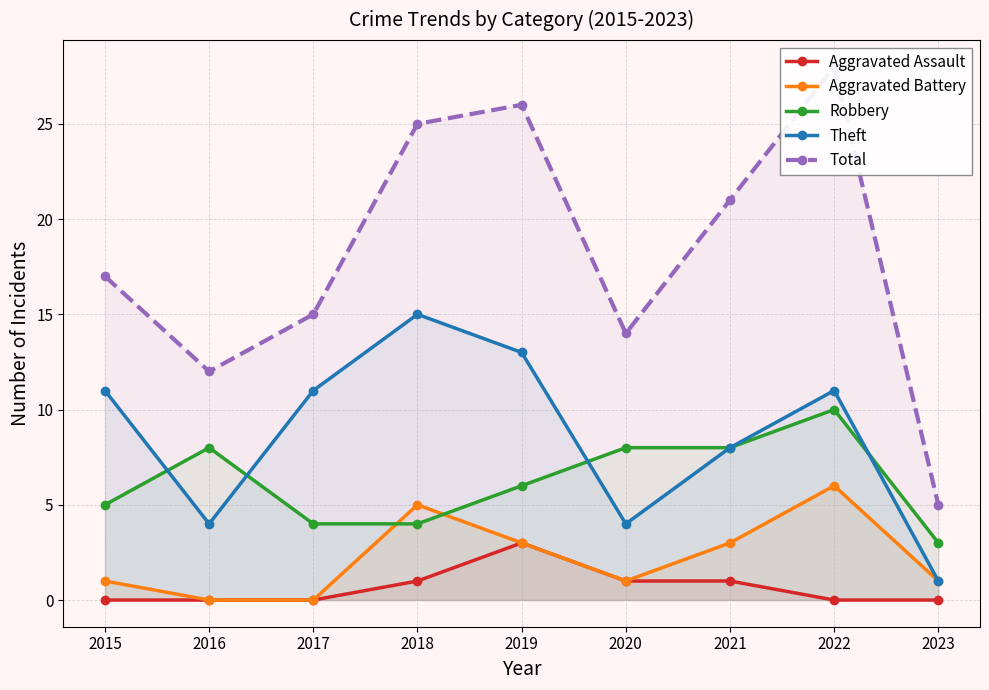

True or false: Total and Theft intersect in this chart.

False